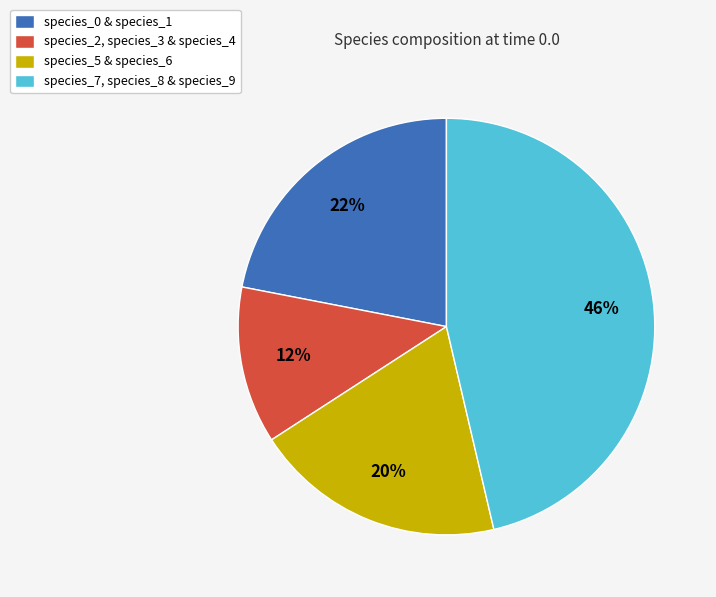

Is the sum of species_7, species_8 & species_9 and species_0 & species_1 greater than half?

Yes